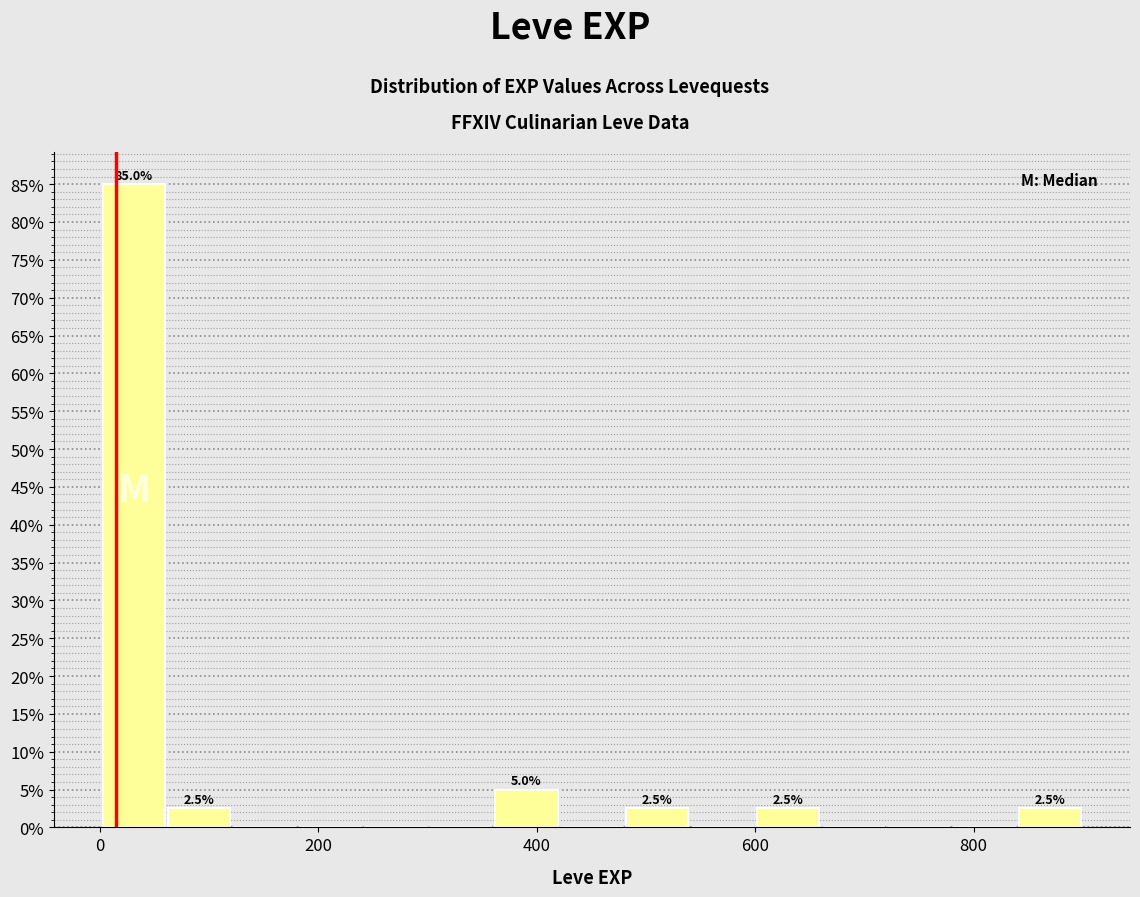

Read against the x-axis, roughly where is the centre of the tallest bar?

40